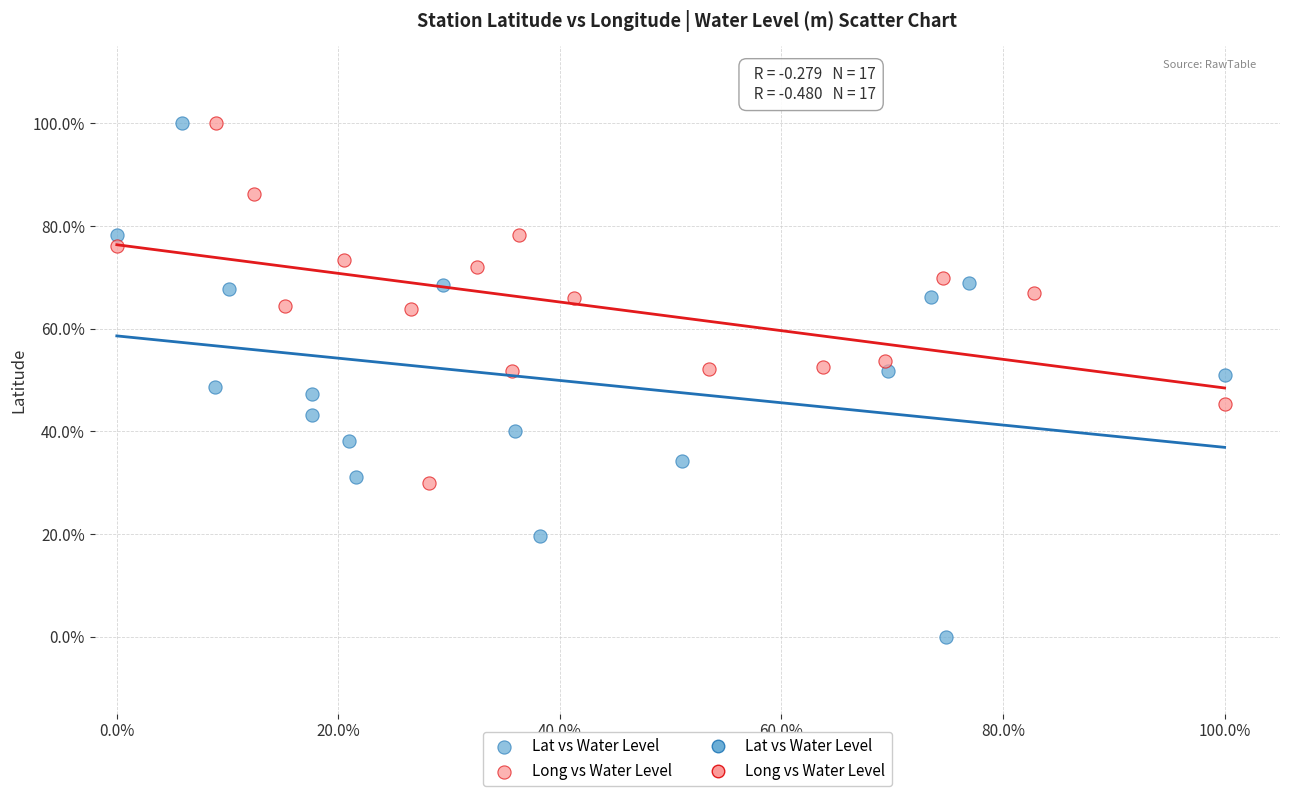

Which series reaches the minimum Y coordinate?

Lat vs Water Level